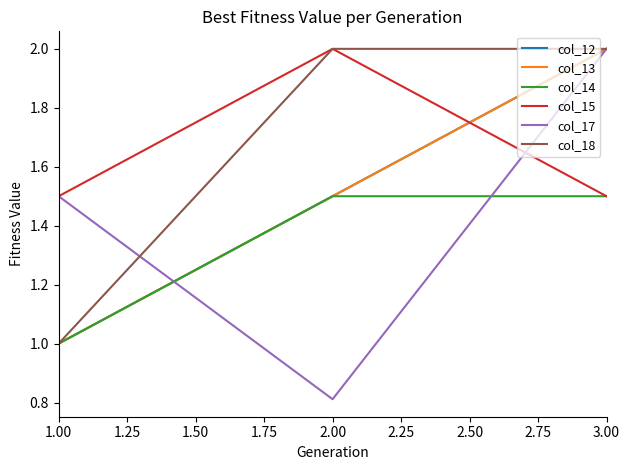

What is the value of the col_13 point at the 1st from the left?

1.0